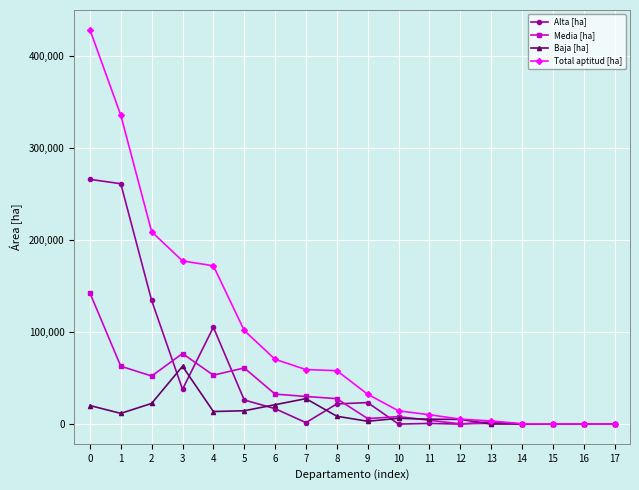

What is the total value across all series at 9?

64814